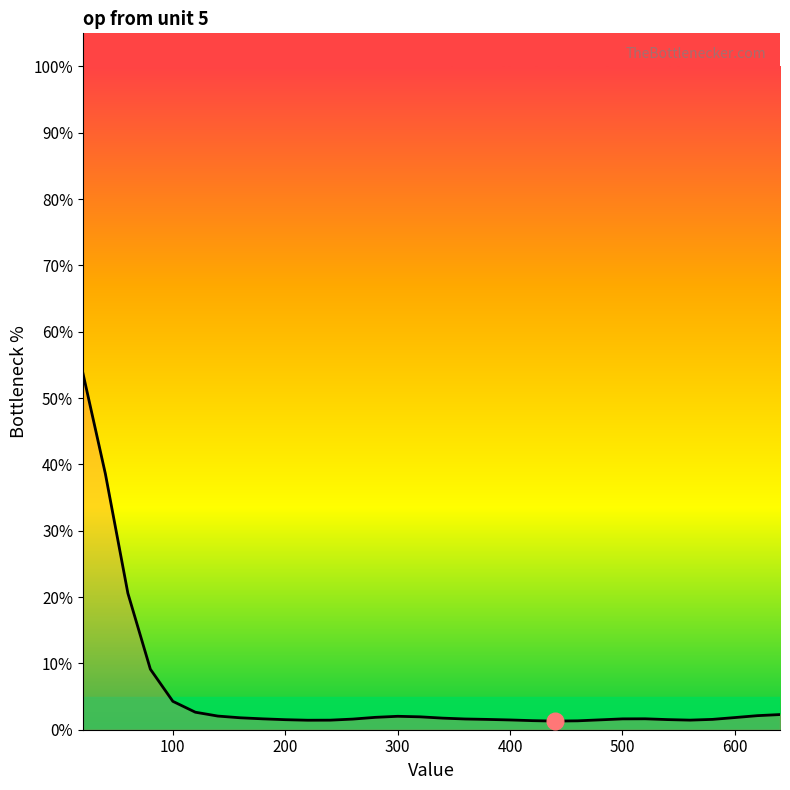

What is the sum of all values?

172.2